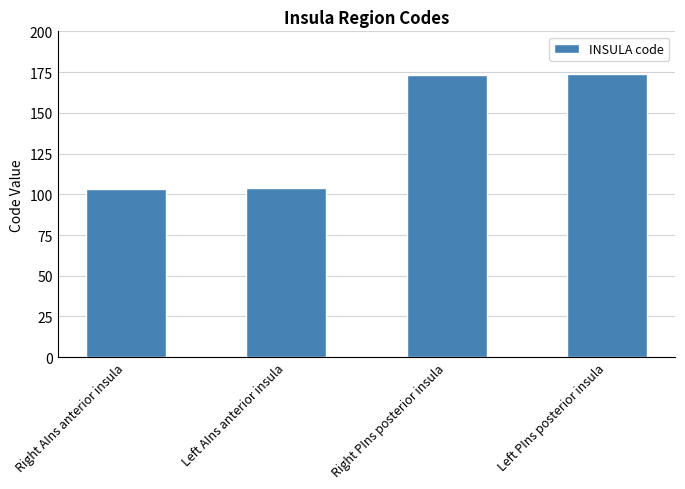

What is the label of the 3rd bar from the right?

Left AIns anterior insula